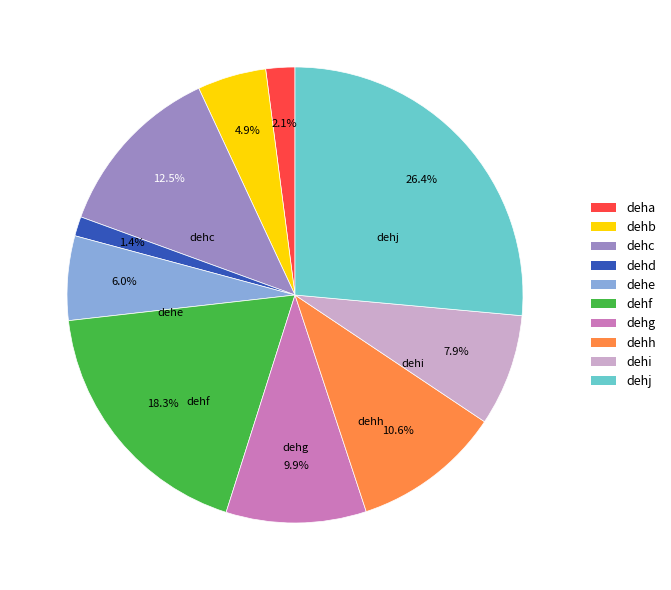

Which category has the smallest portion of the pie?

dehd